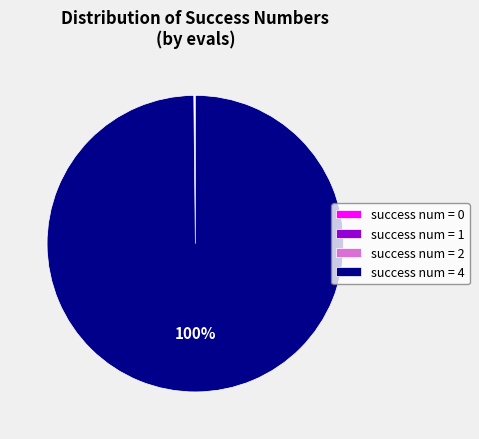

To the nearest percent, what is the difference between the largest and smallest slice percentages?

100%